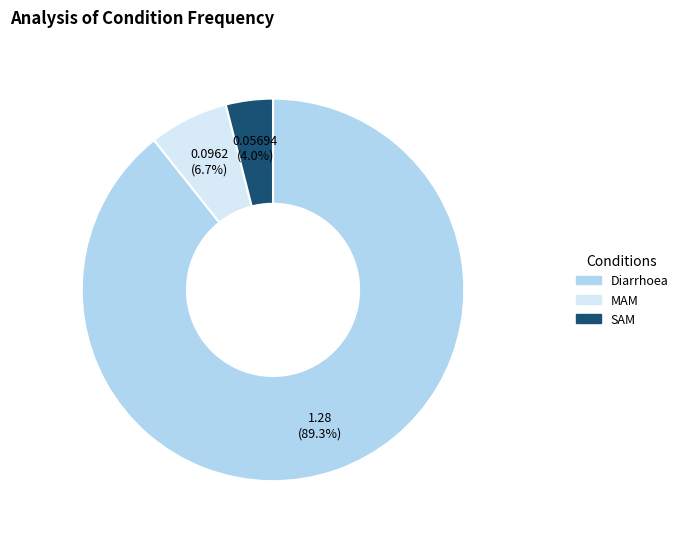

Rank the categories by value from lowest to highest.

SAM, MAM, Diarrhoea